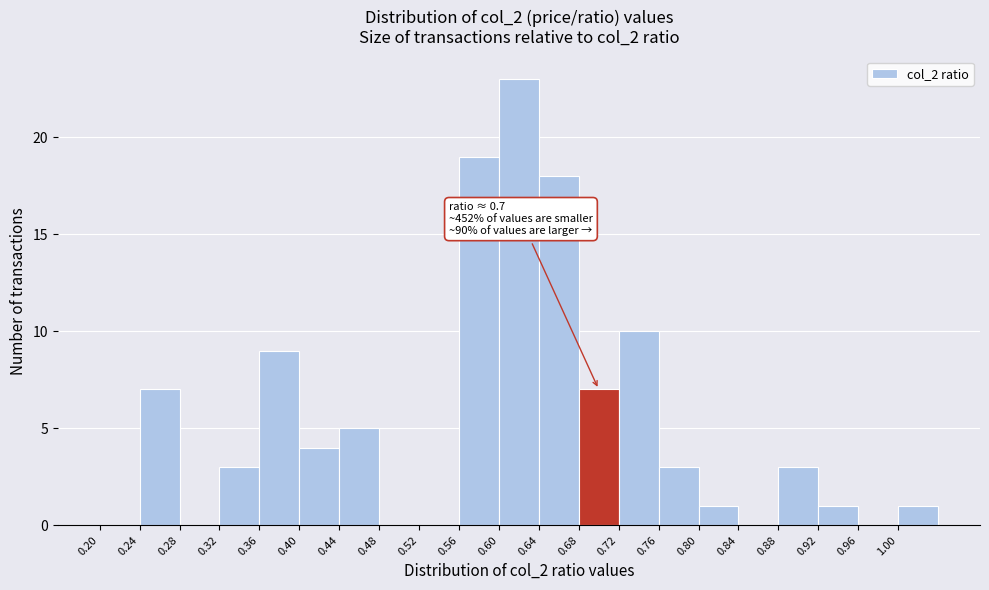

Over which range of the x-axis is the bar tallest?

0.60 to 0.64